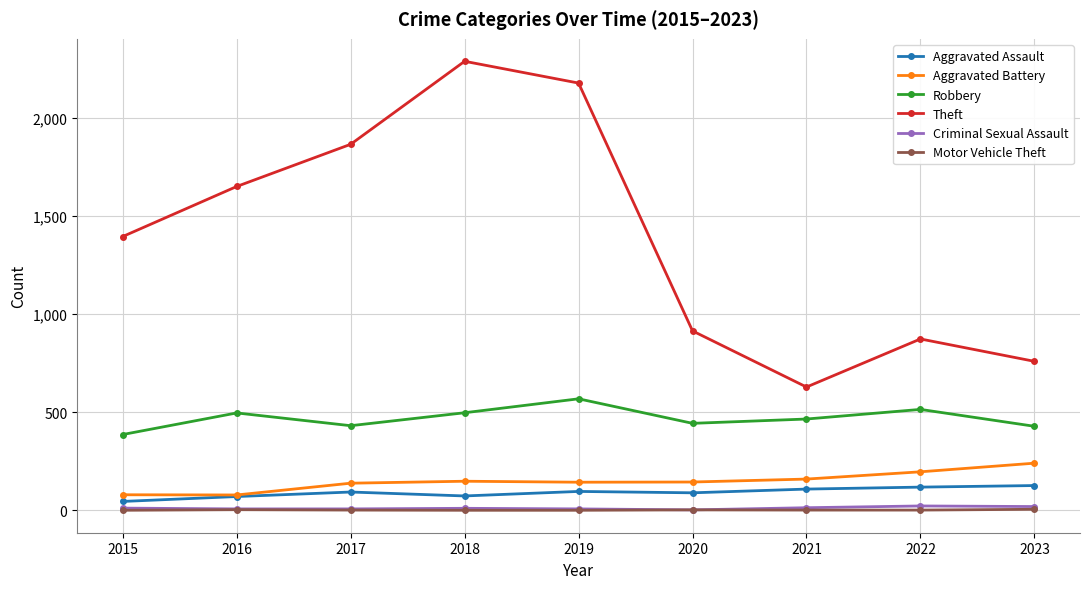

Which series has the widest spread of values?

Theft